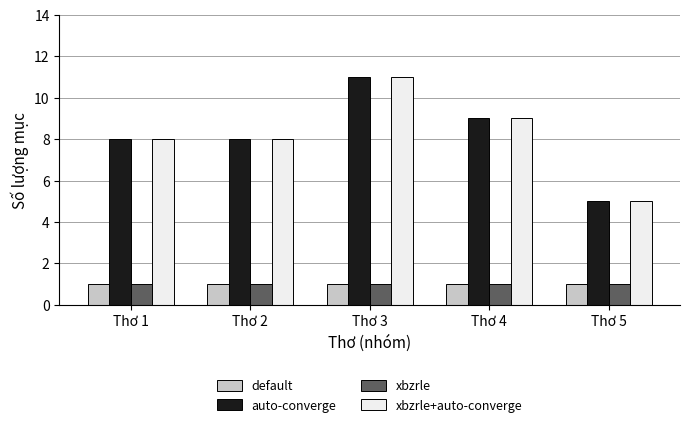

What is the minimum value for default?

1